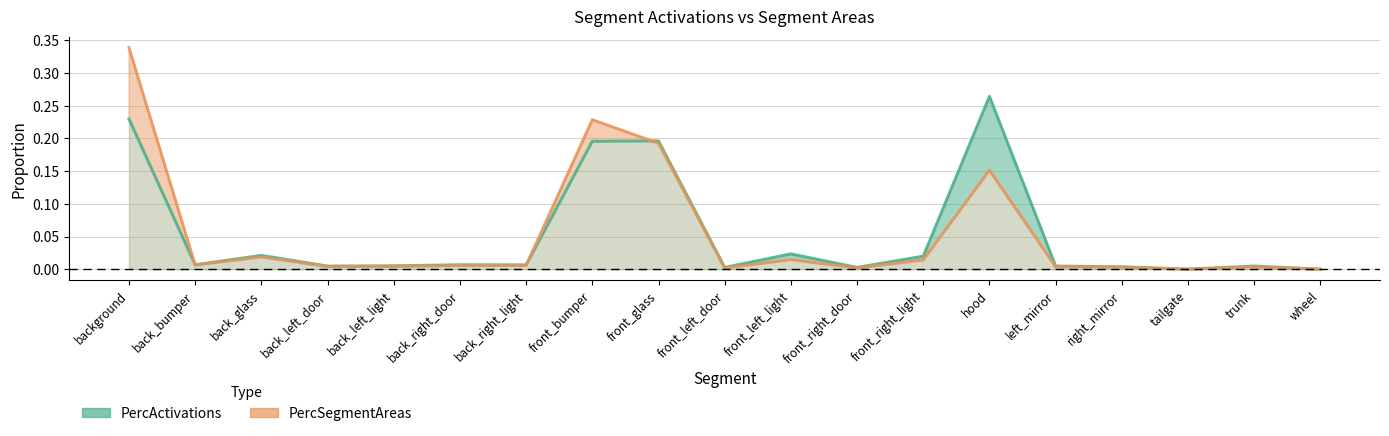

The PercActivations series shows 0.0 at back_left_light. True or false?

True